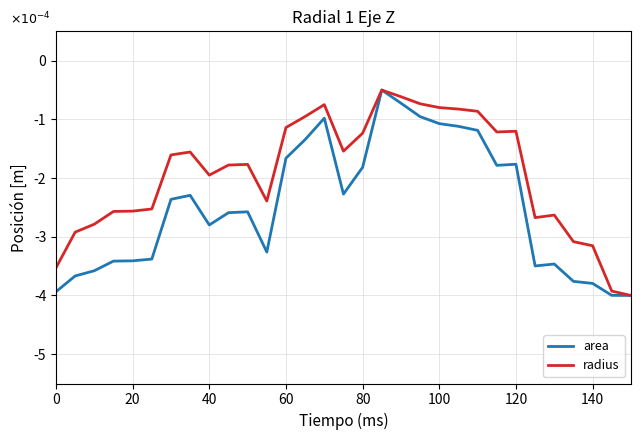

Is this an area chart (filled region under the line)?

No